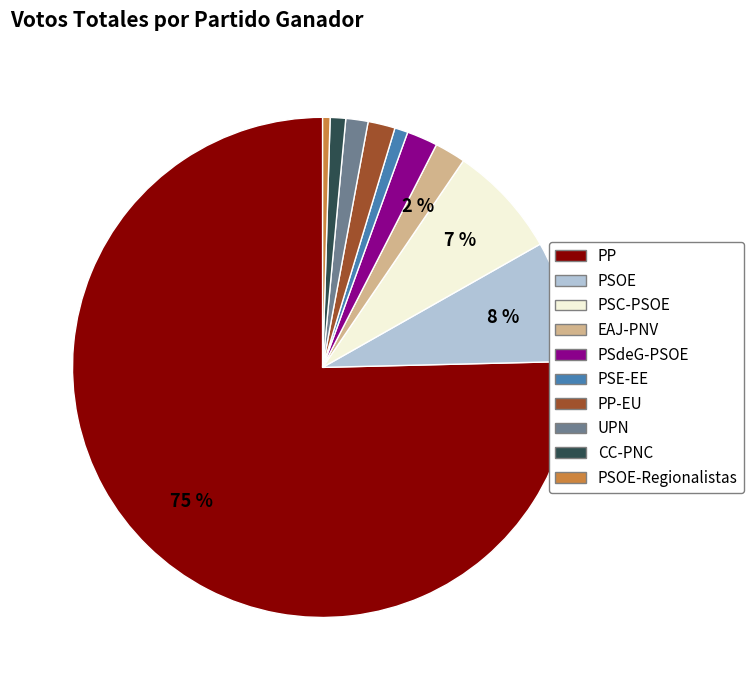

Which category has the biggest portion of the pie?

PP